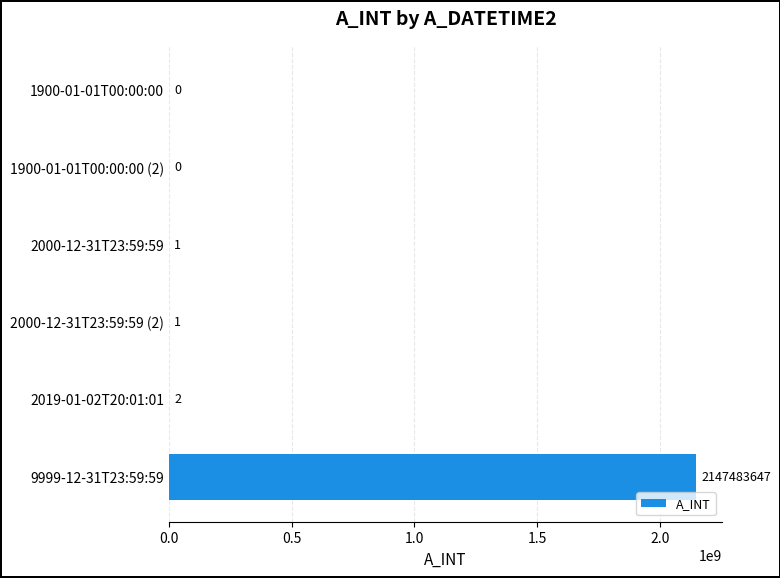

Are the bars grouped side by side (vs. stacked)?

No